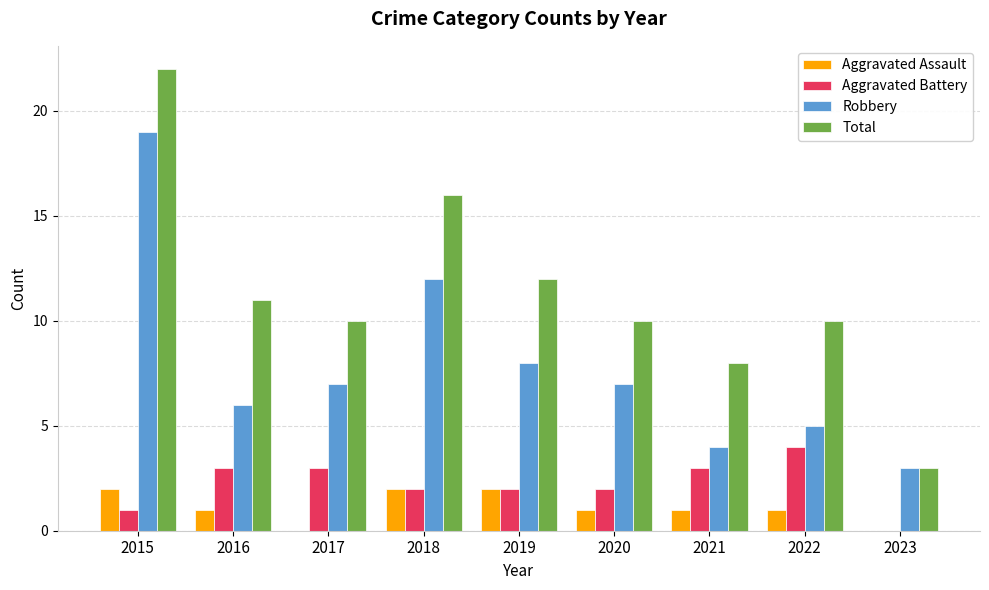

Is it true that Aggravated Assault equals 2 at 2015?

True